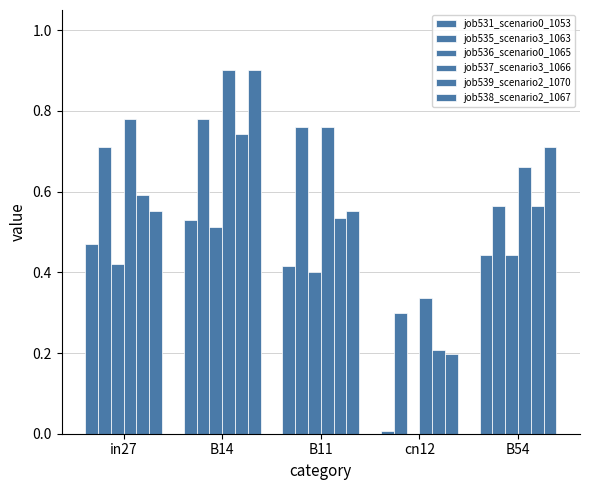

How many groups of bars are there?

5